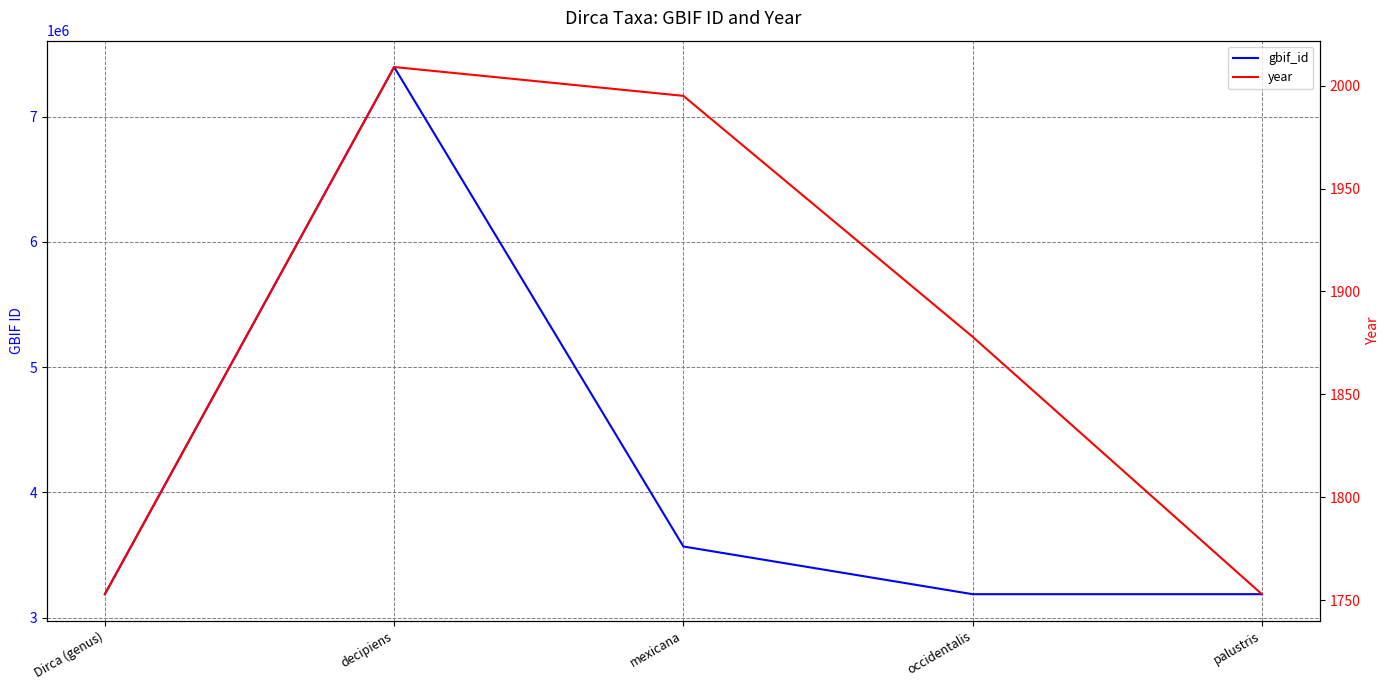

What is the greatest value displayed?

7395195